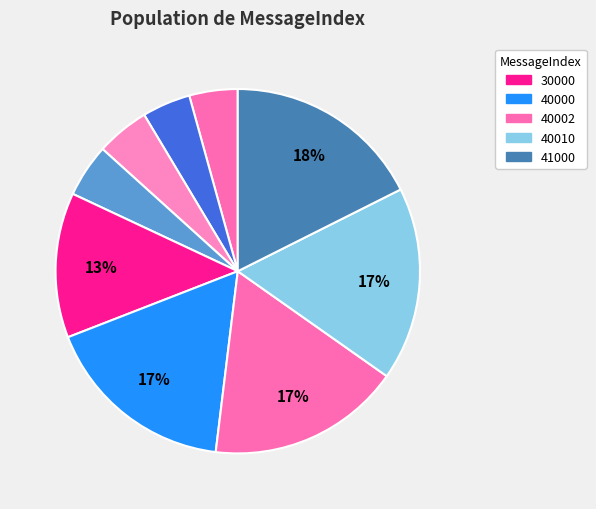

Rank the categories by value from highest to lowest.

41000, 40010, 40002, 40000, 30000, 11001, 11000, 10001, 10000